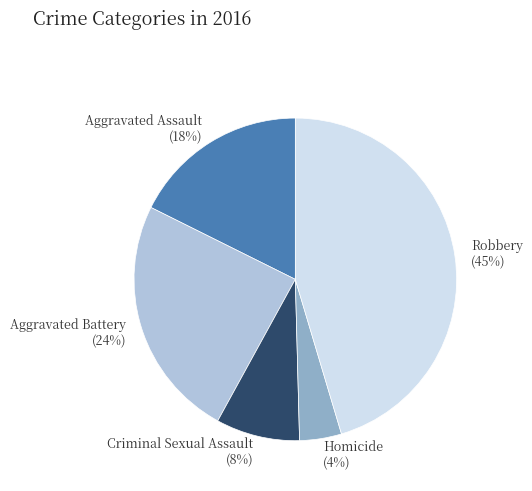

Is there any slice that represents more than half of the pie?

No